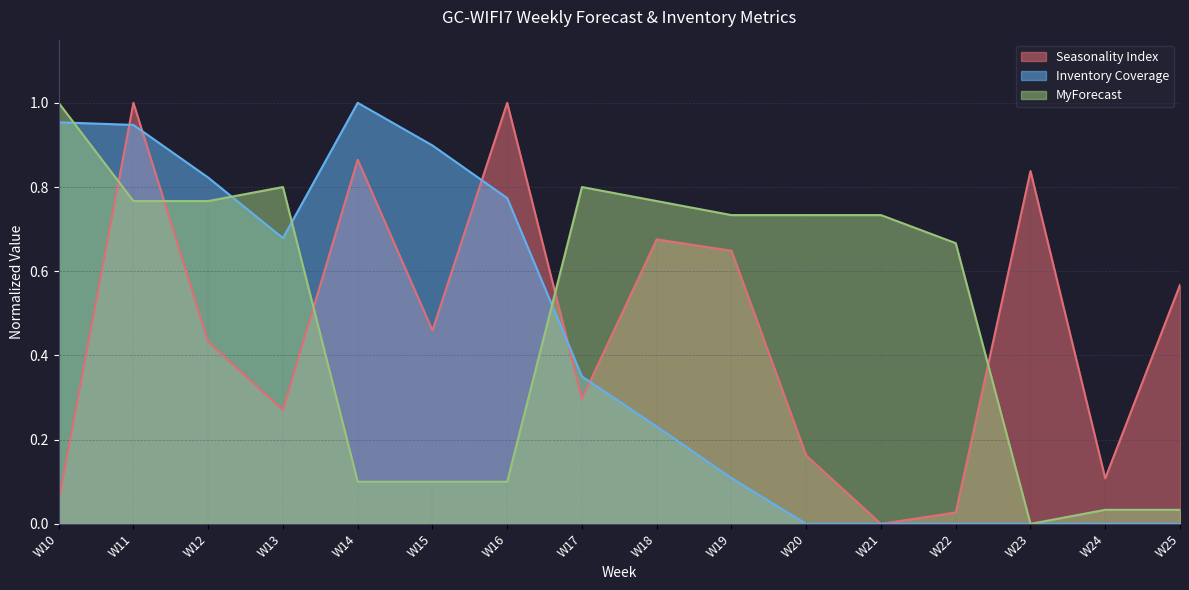

True or false: Inventory Coverage has more than 0 points higher than both neighbors.

True